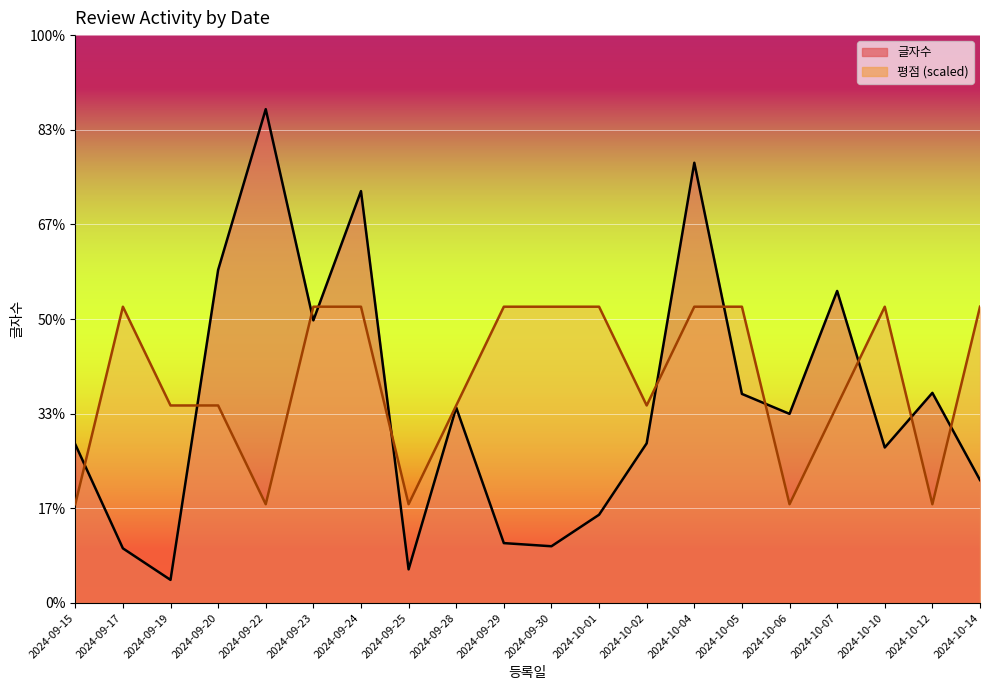

What are all the series names shown in the legend?

글자수, 평점